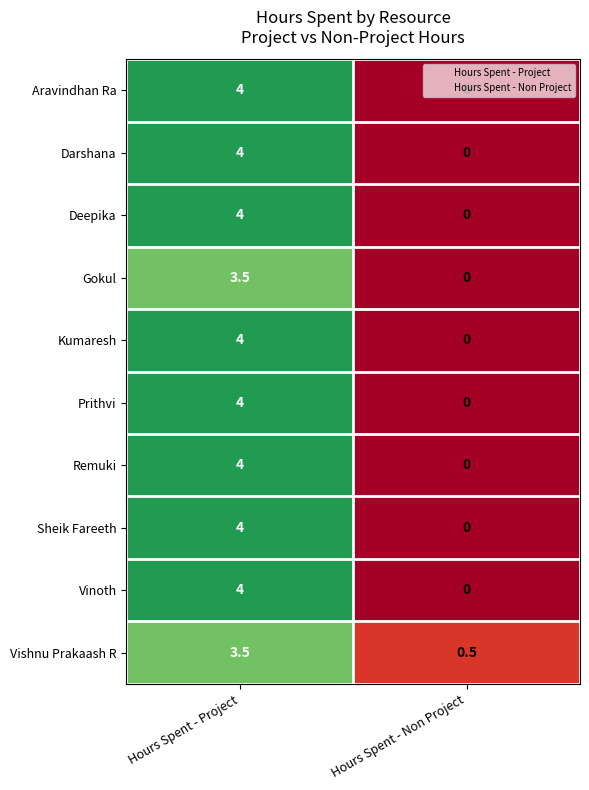

What is the sum of the Deepika values at Hours Spent - Non Project and Hours Spent - Project?

4.0